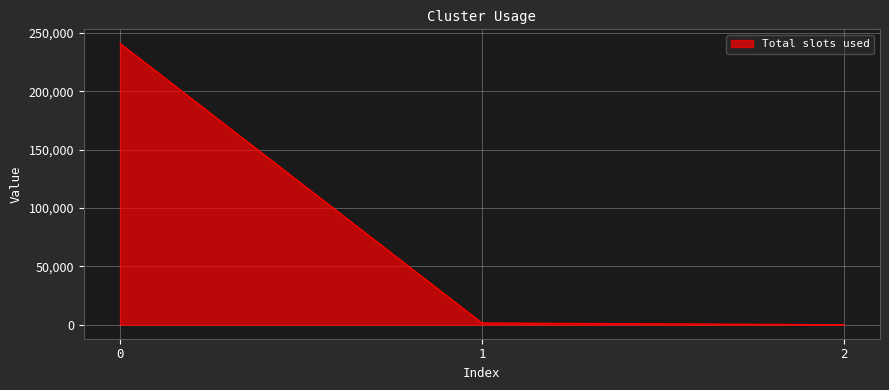

What is the average value?

80873.5